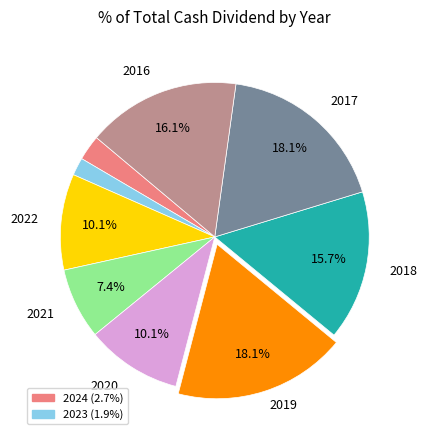

Is there a majority slice in this chart?

No